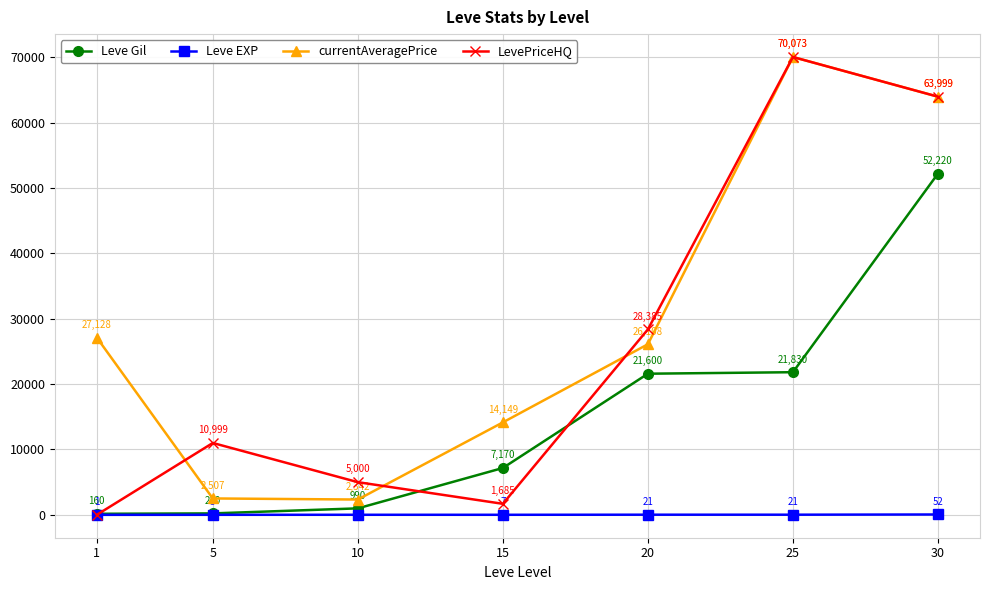

What is the difference between the maximum and minimum values in the Leve EXP series?

51